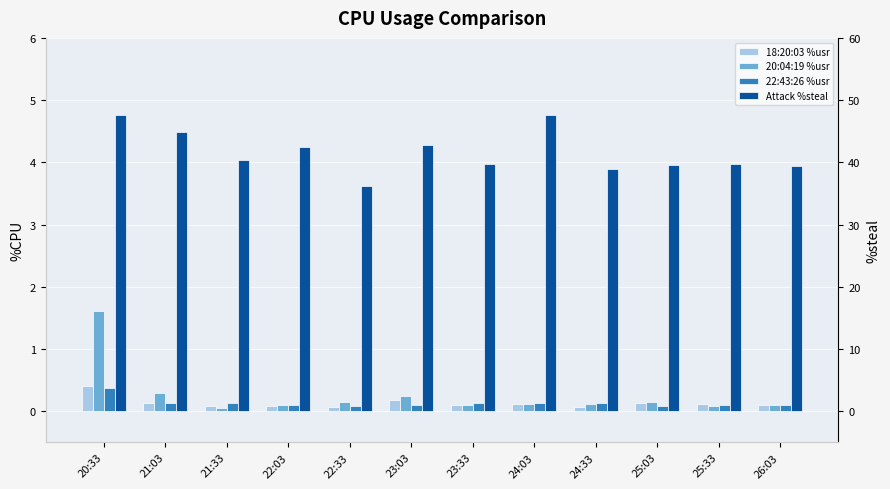

Reading right to left, list all the values displayed in this chart.

18:20:03 %usr: 26:03=0.1	25:33=0.1	25:03=0.1	24:33=0.1	24:03=0.1	23:33=0.1	23:03=0.2	22:33=0.1	22:03=0.1	21:33=0.1	21:03=0.1	20:33=0.4
20:04:19 %usr: 26:03=0.1	25:33=0.1	25:03=0.1	24:33=0.1	24:03=0.1	23:33=0.1	23:03=0.2	22:33=0.1	22:03=0.1	21:33=0.1	21:03=0.3	20:33=1.6
22:43:26 %usr: 26:03=0.1	25:33=0.1	25:03=0.1	24:33=0.1	24:03=0.1	23:33=0.1	23:03=0.1	22:33=0.1	22:03=0.1	21:33=0.1	21:03=0.1	20:33=0.4
Attack %steal: 26:03=3.9	25:33=4.0	25:03=4.0	24:33=3.9	24:03=4.8	23:33=4.0	23:03=4.3	22:33=3.6	22:03=4.2	21:33=4.0	21:03=4.5	20:33=4.8